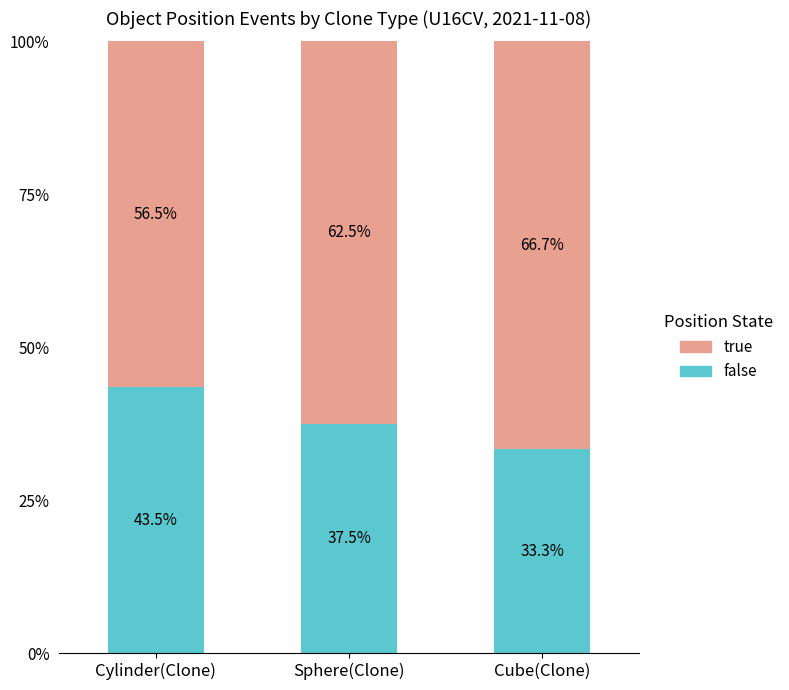

What is the difference between the maximum and second lowest values in the false series?

6.0